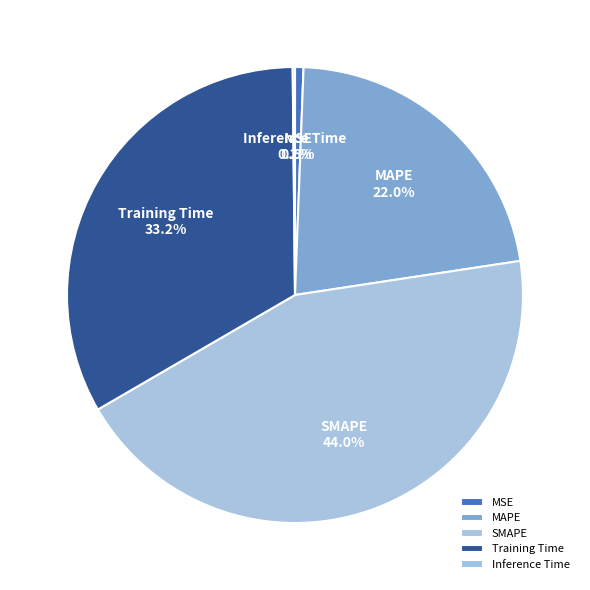

Which slice is the largest?

SMAPE